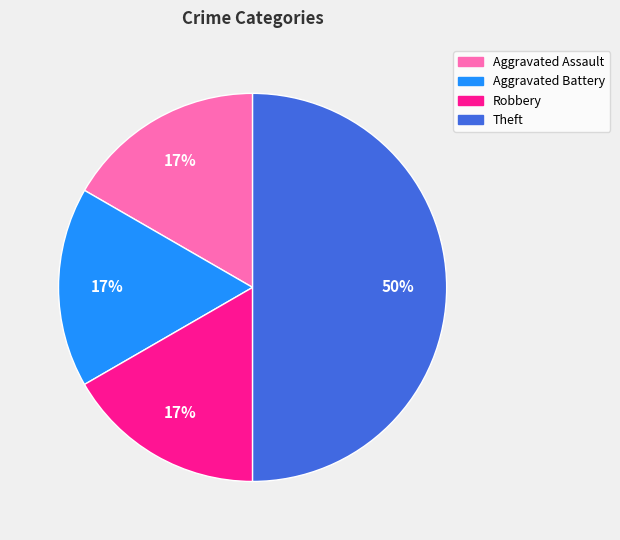

True or false: Theft accounts for 55% of the total.

False